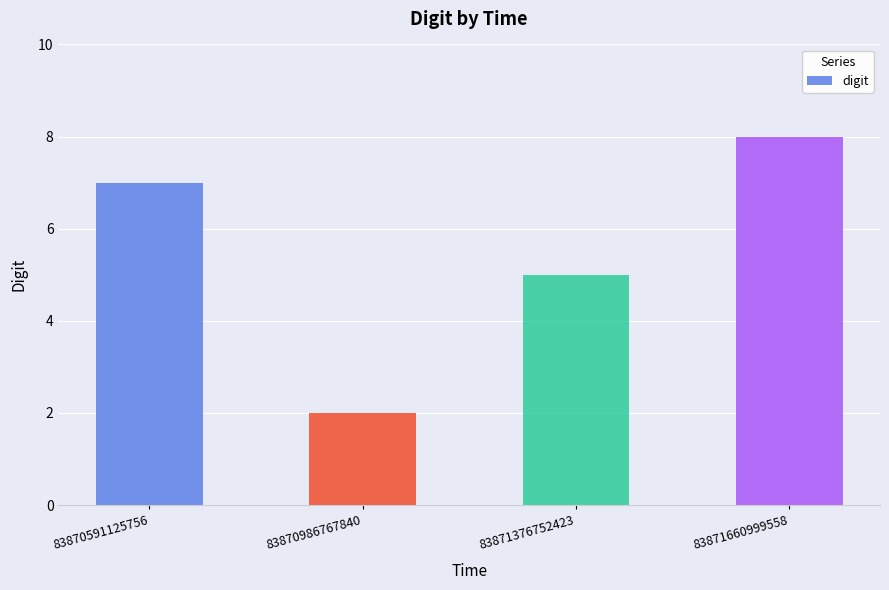

Read the value at 83870591125756.

7